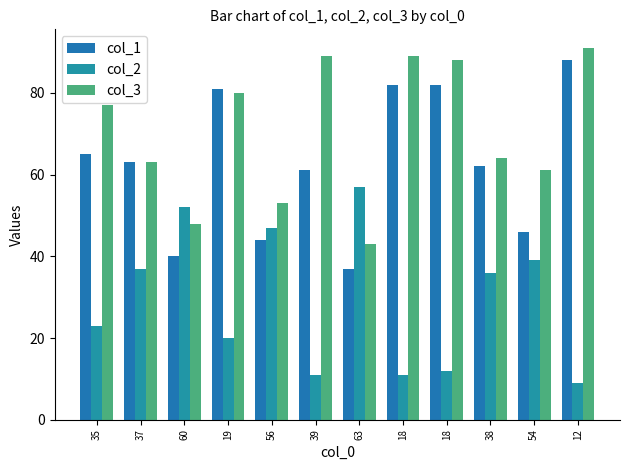

How many bars are there in each group?

3